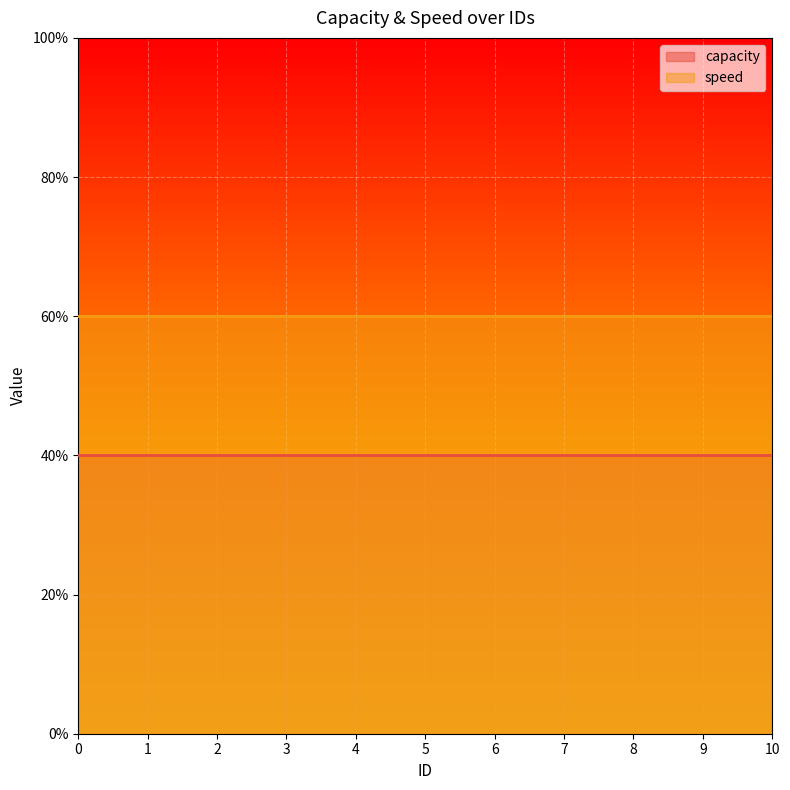

True or false: speed and capacity intersect in this chart.

False